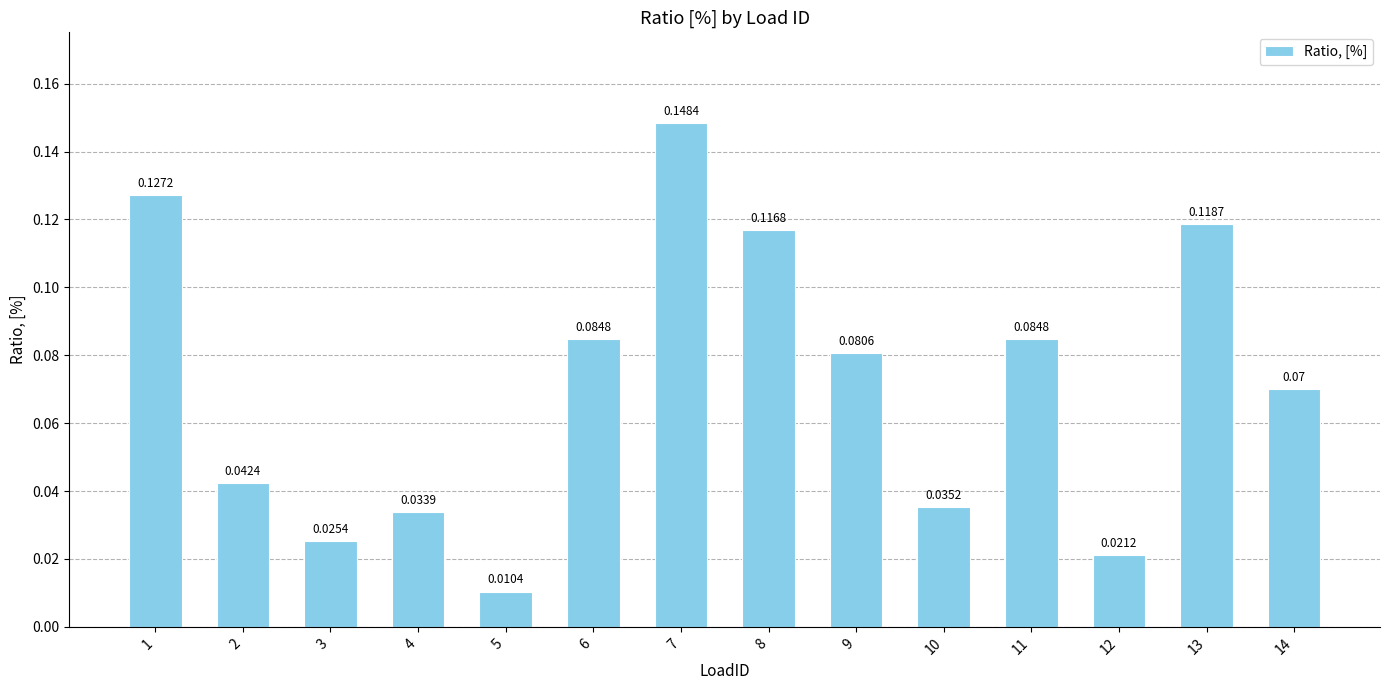

What is the sum of all values?

1.0